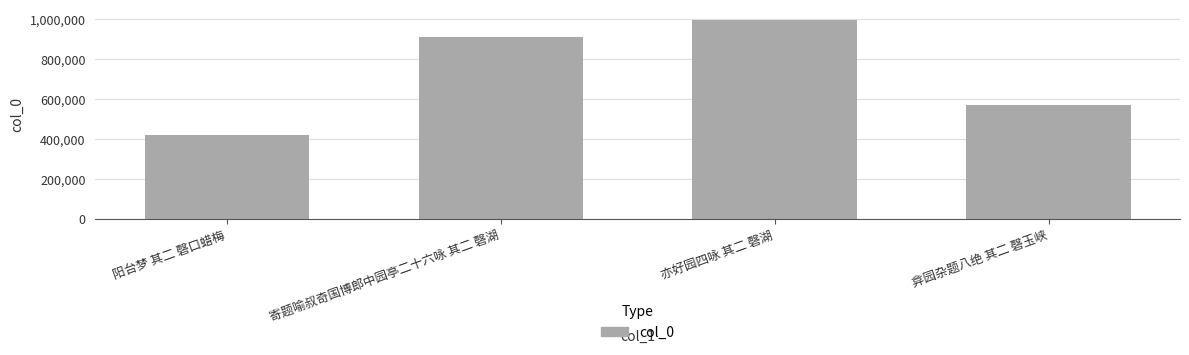

How many categories are shown in the chart?

4